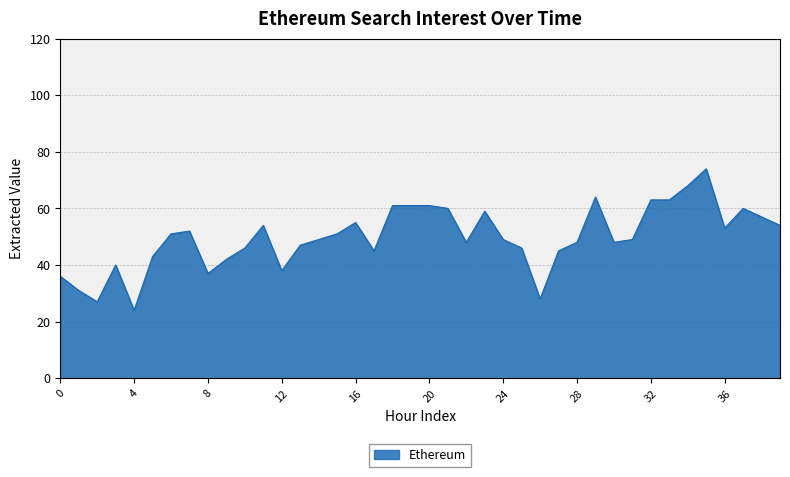

What is the average value?

50